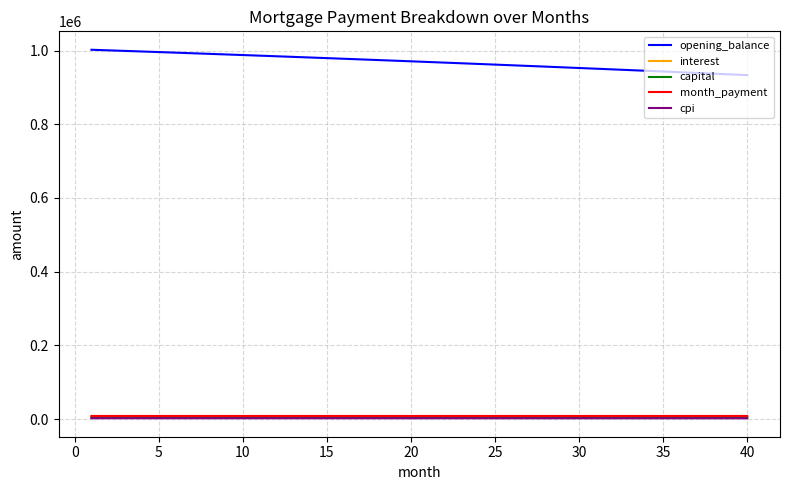

True or false: opening_balance and interest intersect in this chart.

False